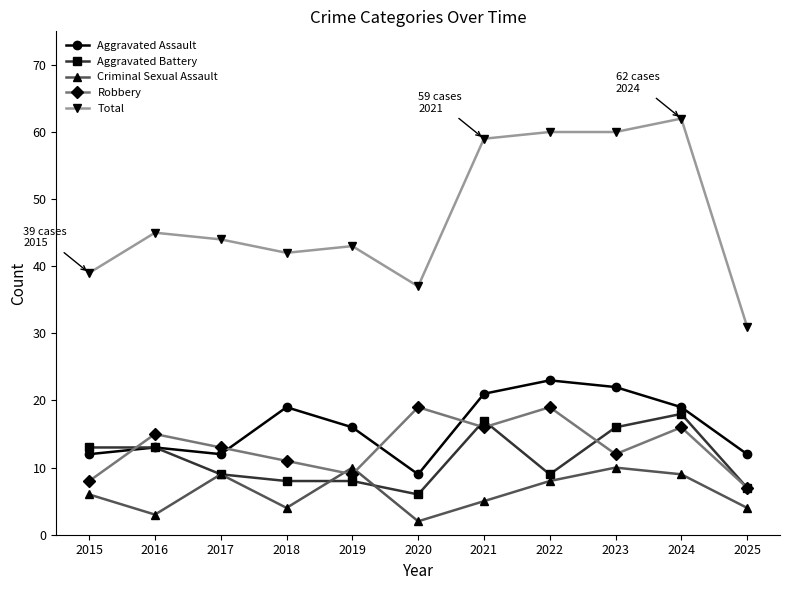

Which series has the largest total across all categories?

Total